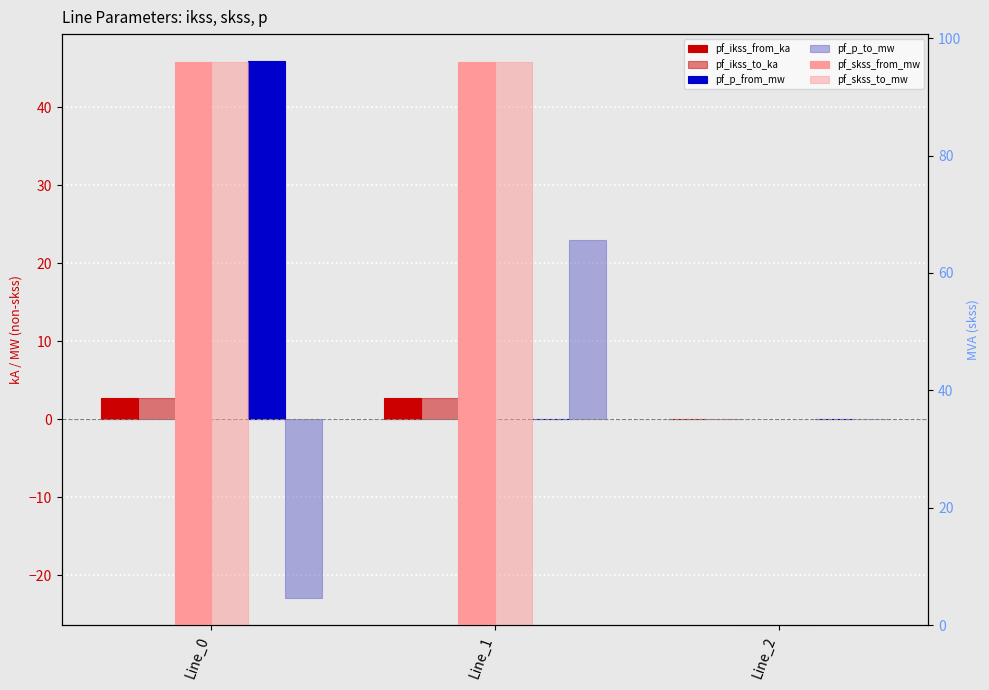

Between Line_0 and Line_1, which series saw the biggest shift?

pf_p_from_mw